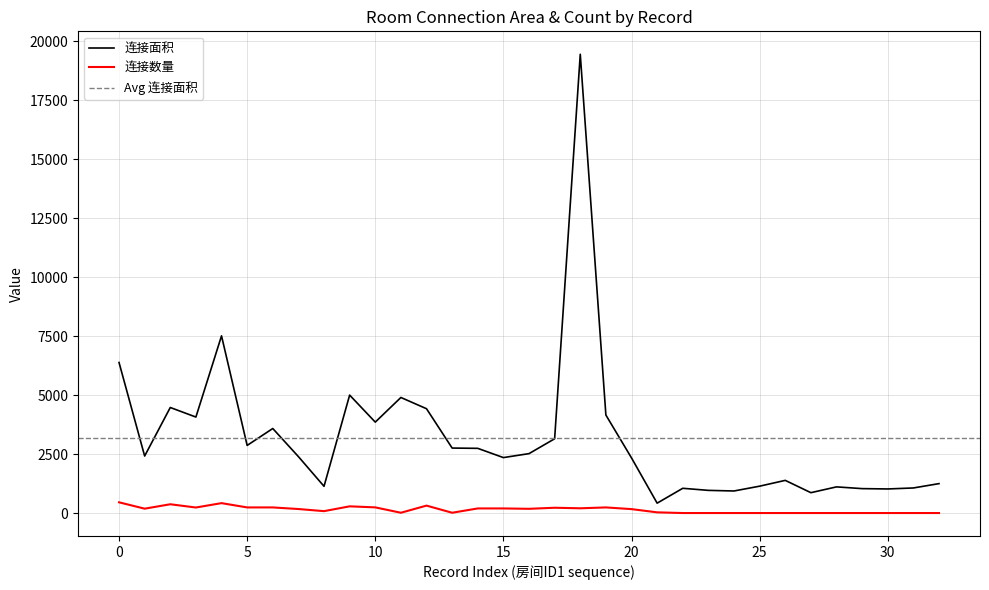

What is the highest value of the 连接数量 series?

456